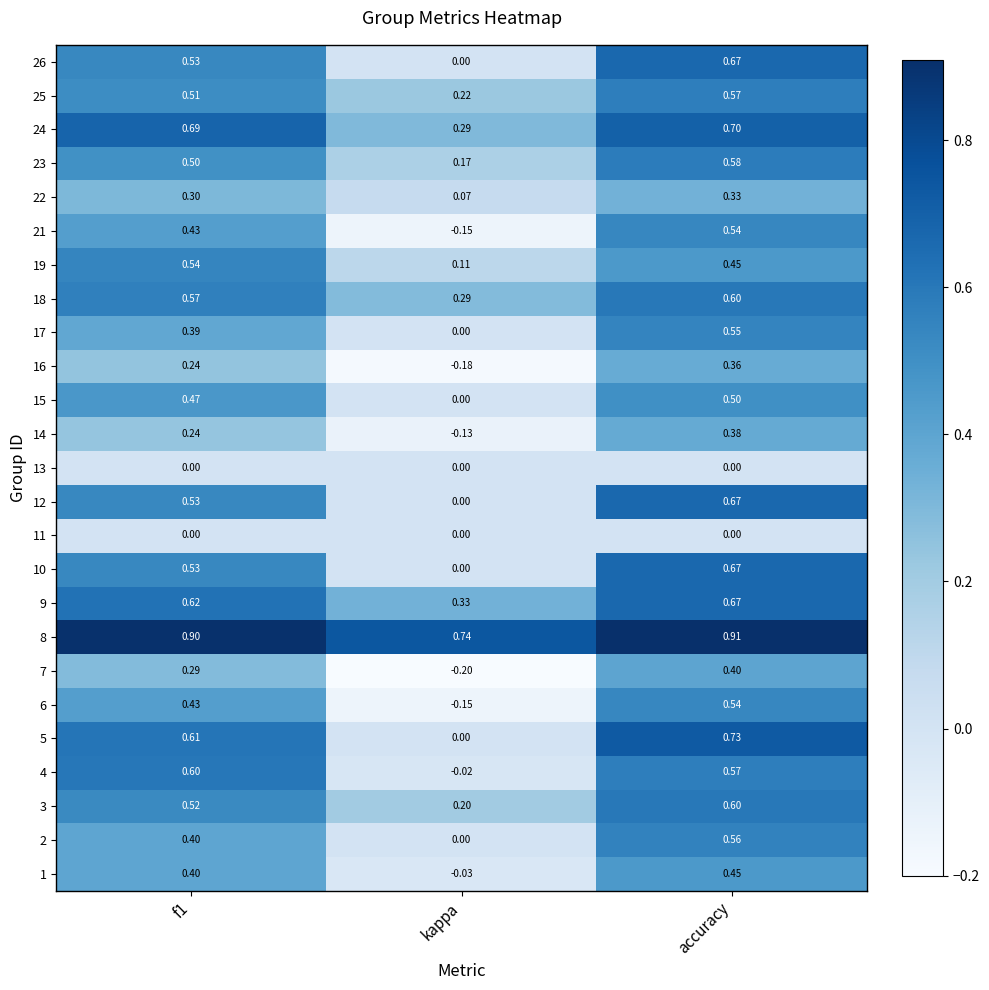

Between f1 and kappa, which series saw the biggest shift?

4